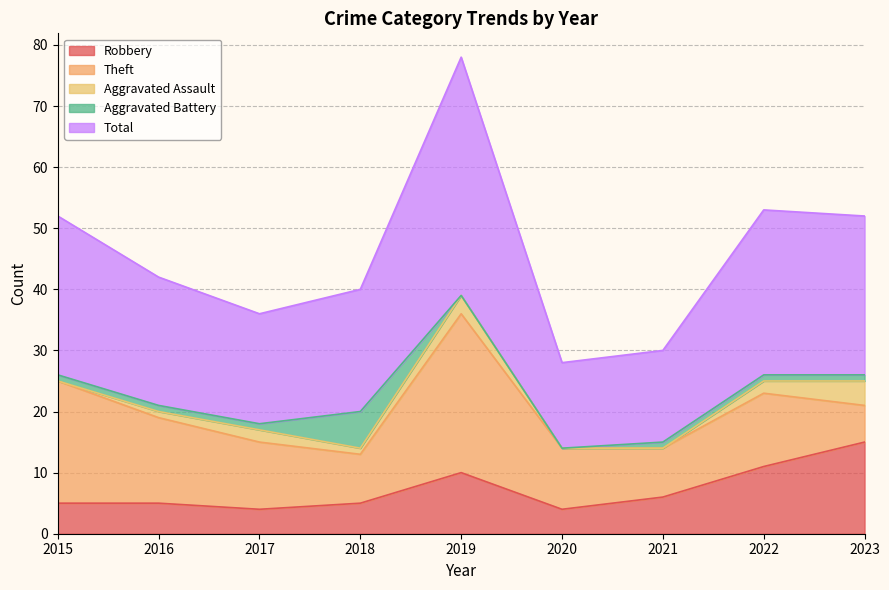

Which series has the largest range (max minus min)?

Total